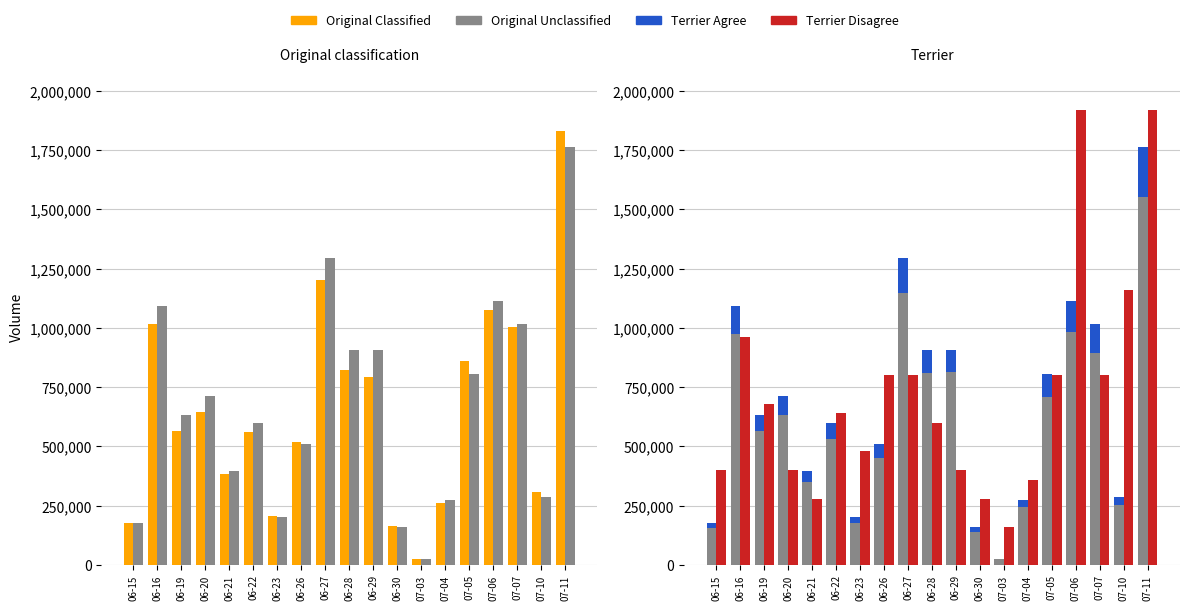

At 06-29, list the series in order from smallest to largest.

Terrier Agree, Terrier Disagree, Original Classified, Original Unclassified